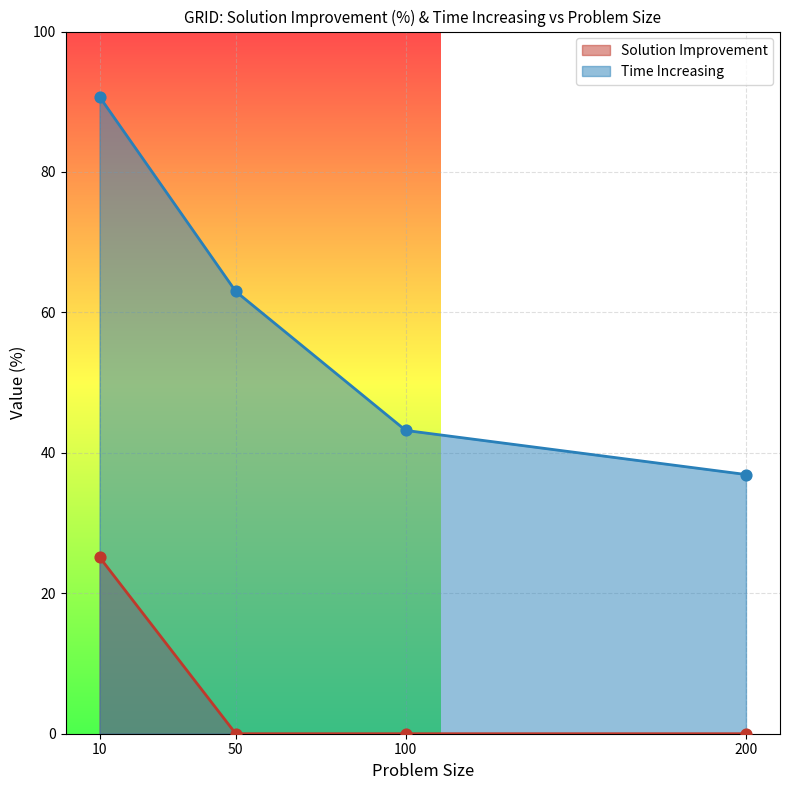

Which series has the widest spread of Y values?

Time Increasing